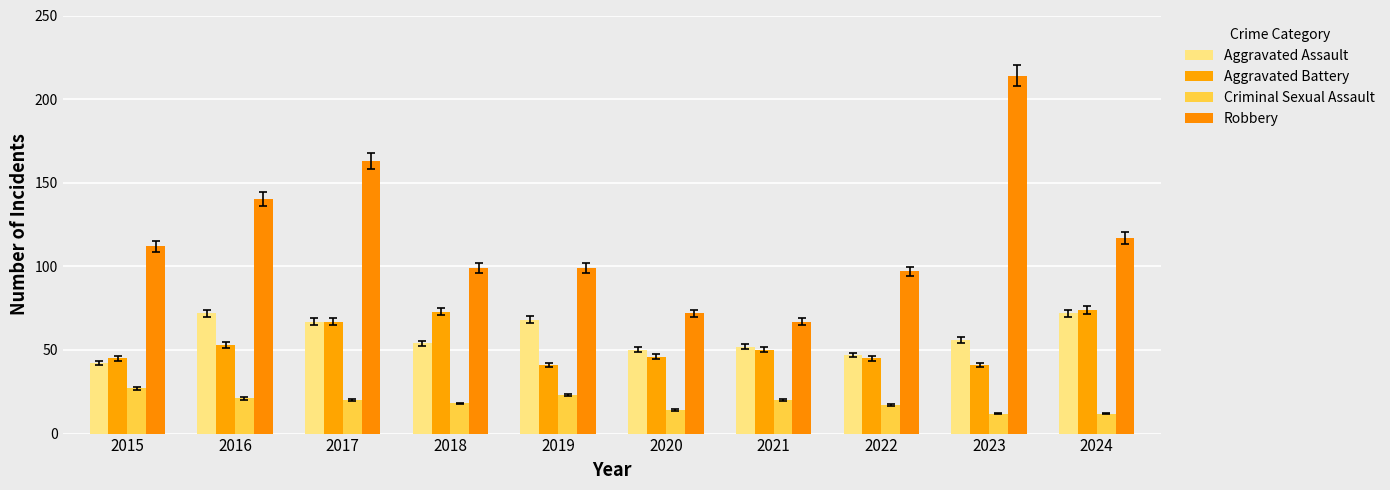

At which category is the sum across all series the highest?

2023